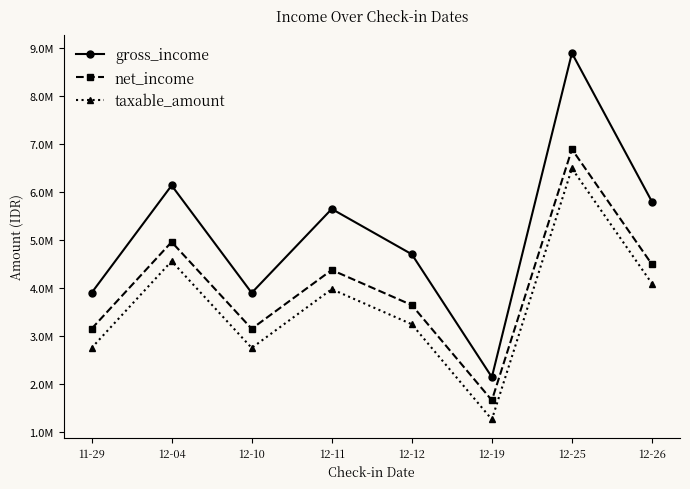

True or false: gross_income and net_income cross at least once.

False